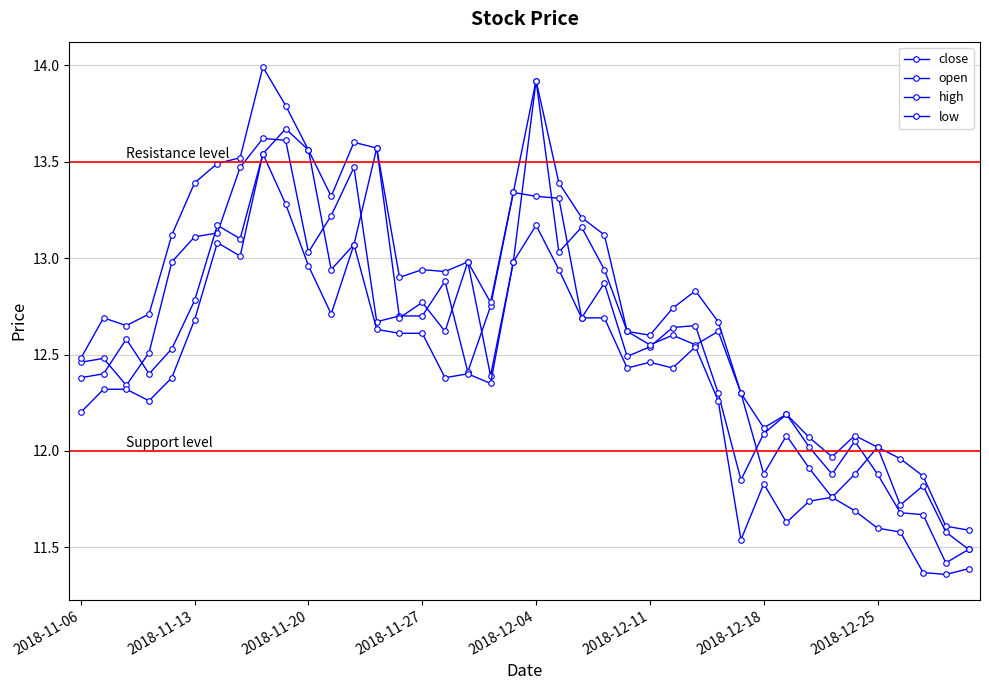

True or false: close has more than 1 interior local peaks.

True